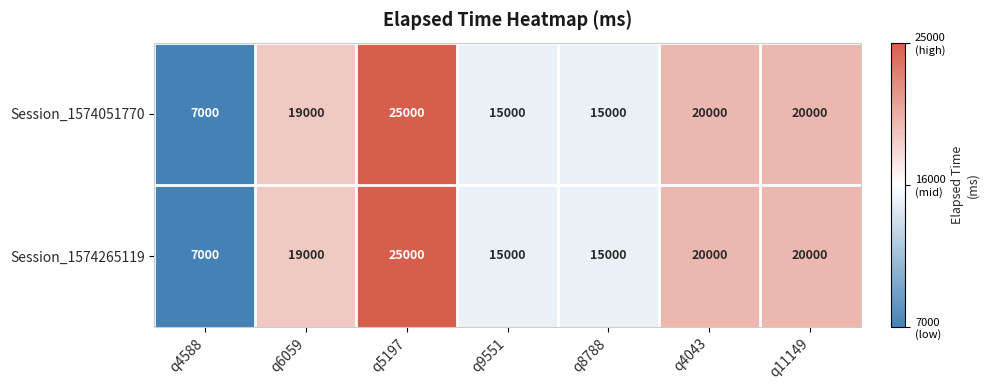

What is the sum of the Session_1574051770 values at q8788 and q4588?

22000